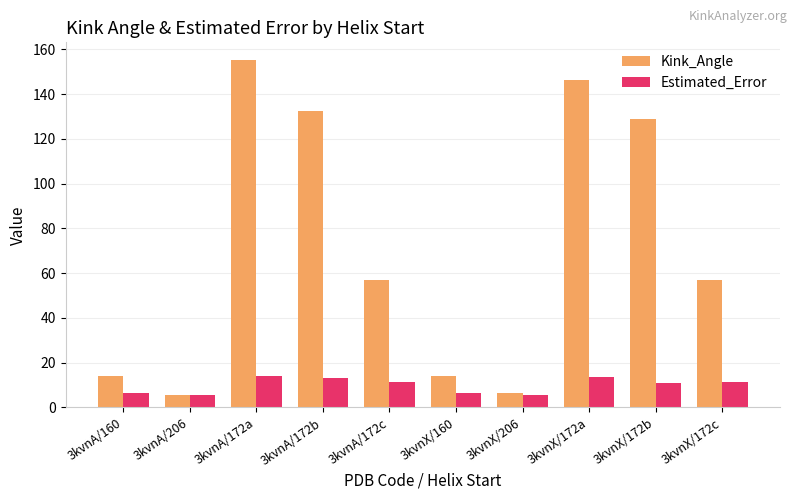

What is the approximate value of Estimated_Error at 3kvnX/206?

5.5